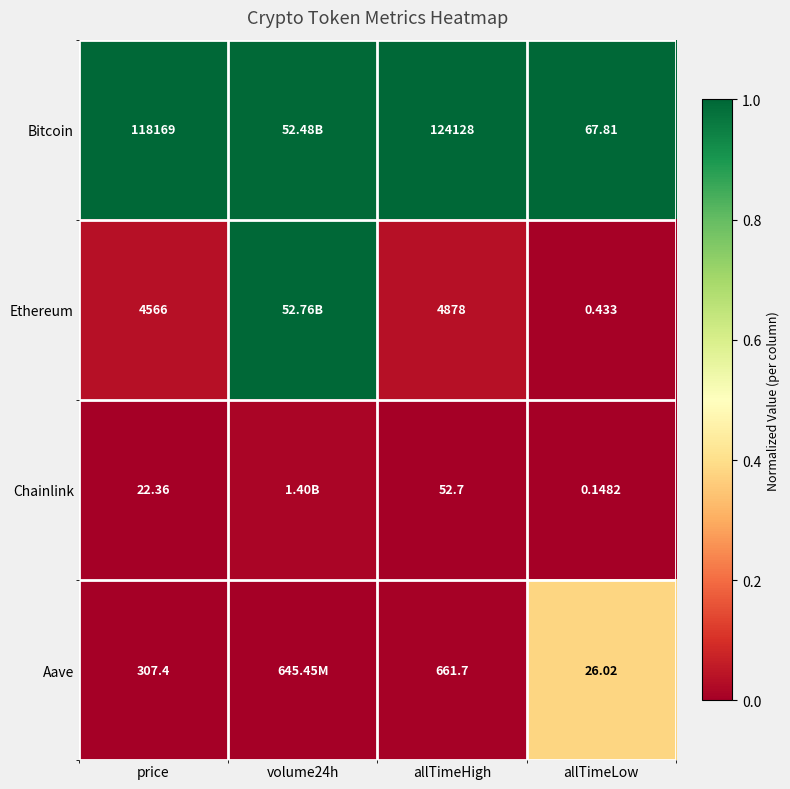

At allTimeHigh, list the series in order from largest to smallest.

Bitcoin, Ethereum, Aave, Chainlink